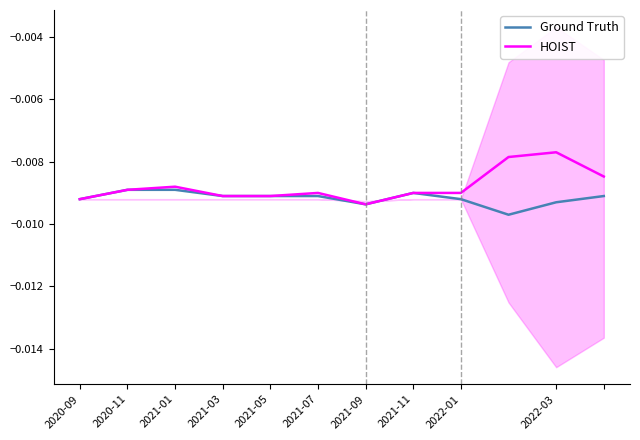

True or false: Ground Truth and HOIST intersect in this chart.

False